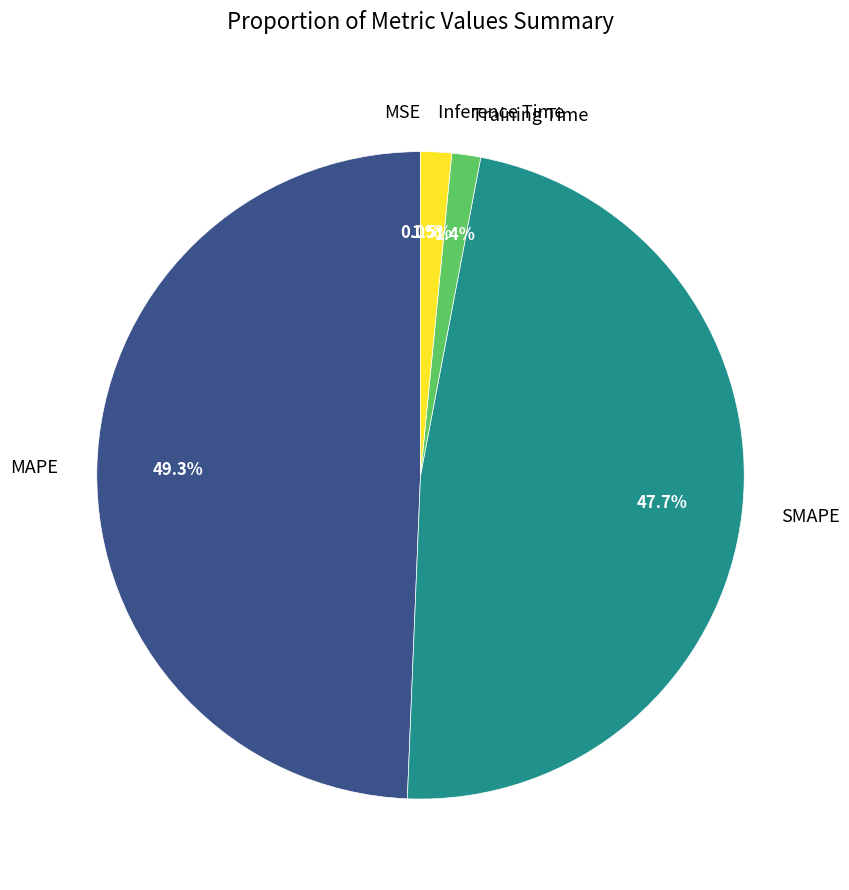

Which has a higher value, MAPE or Inference Time?

MAPE